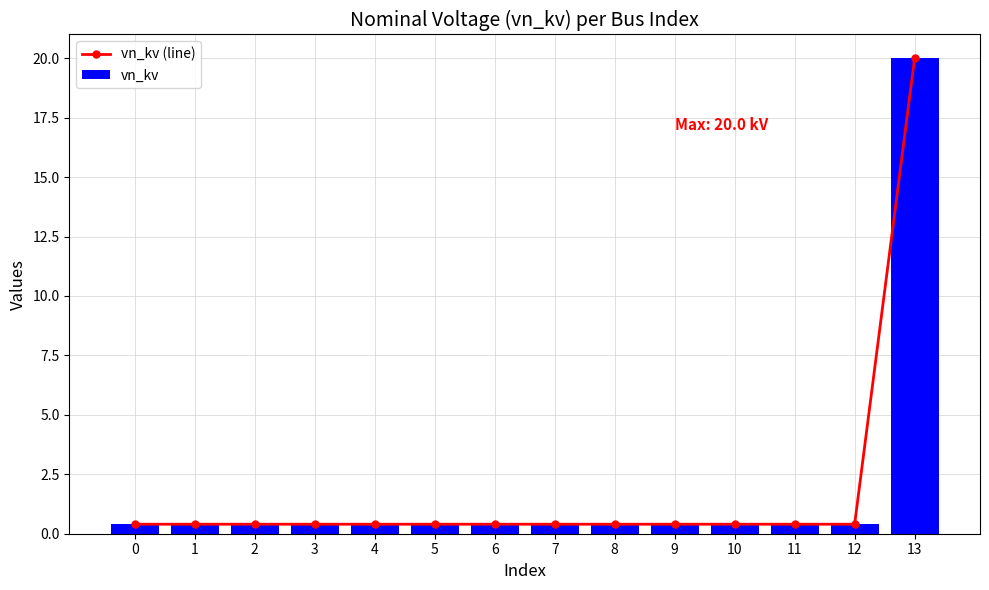

Rank the categories by vn_kv (line) value from lowest to highest.

0, 1, 2, 3, 4, 5, 6, 7, 8, 9, 10, 11, 12, 13